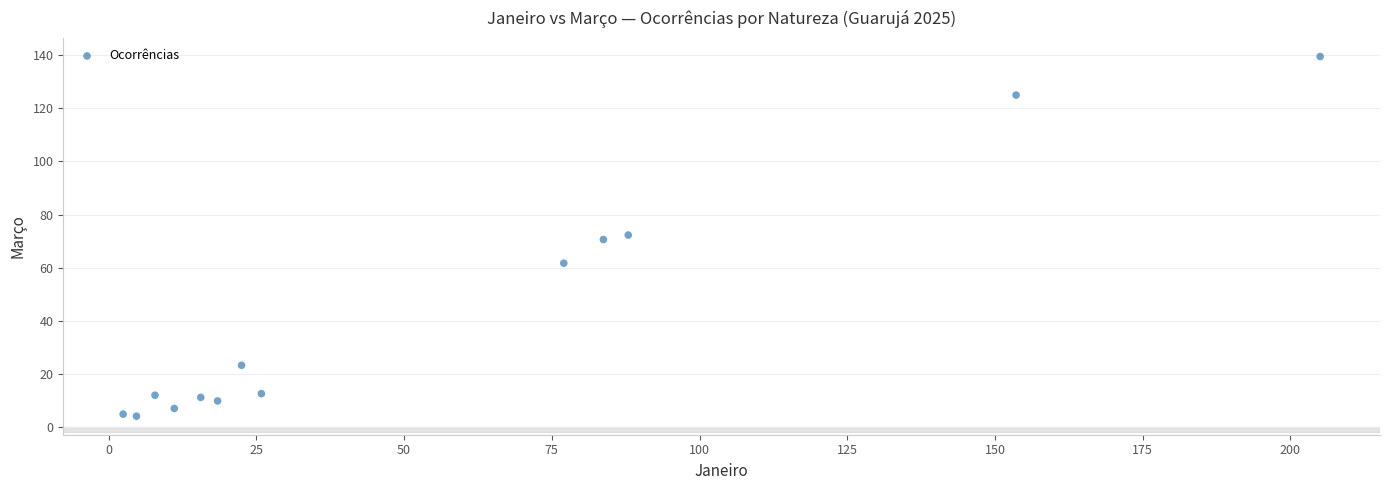

What is the range of X values (max minus min)?

202.6